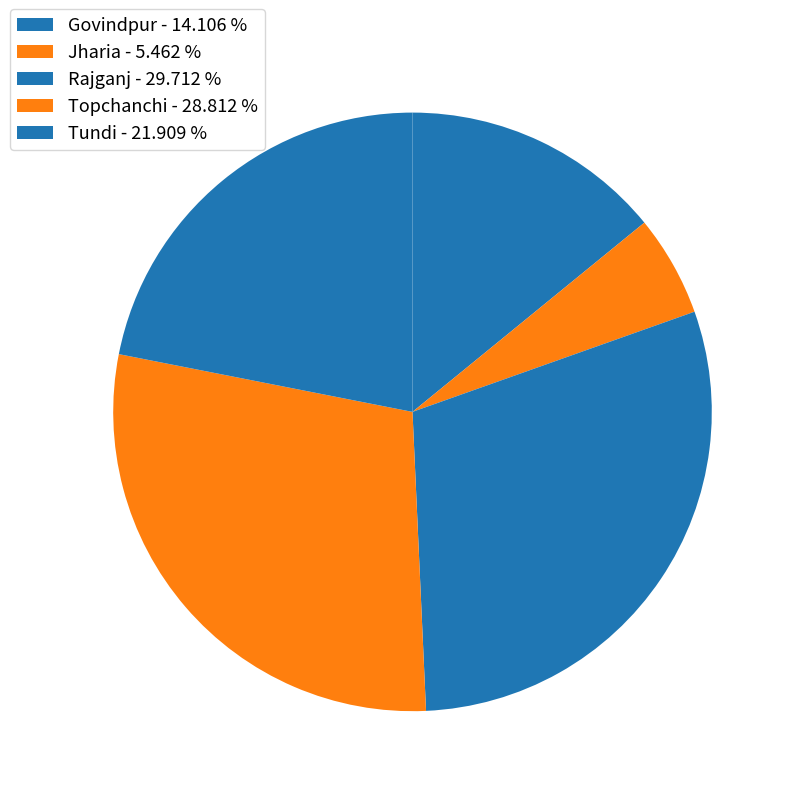

To the nearest percent, what is the average slice percentage?

20%